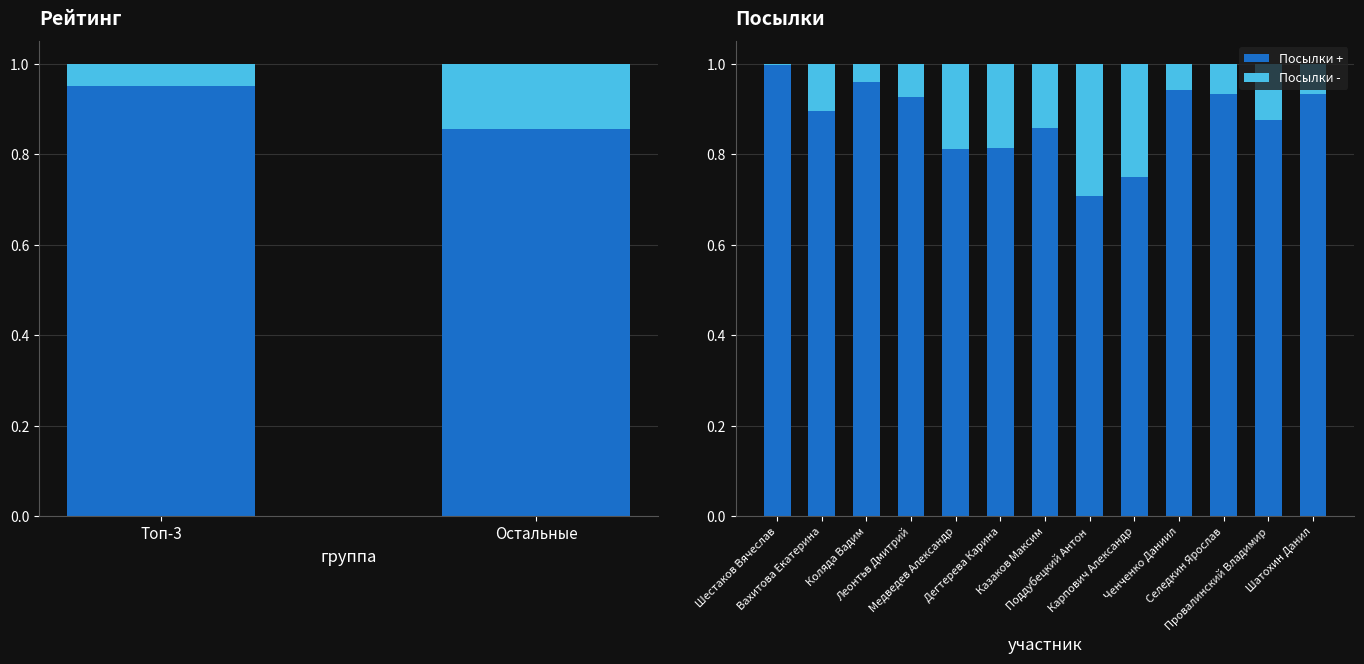

At which category is the sum across all series the highest?

Шестаков Вячеслав